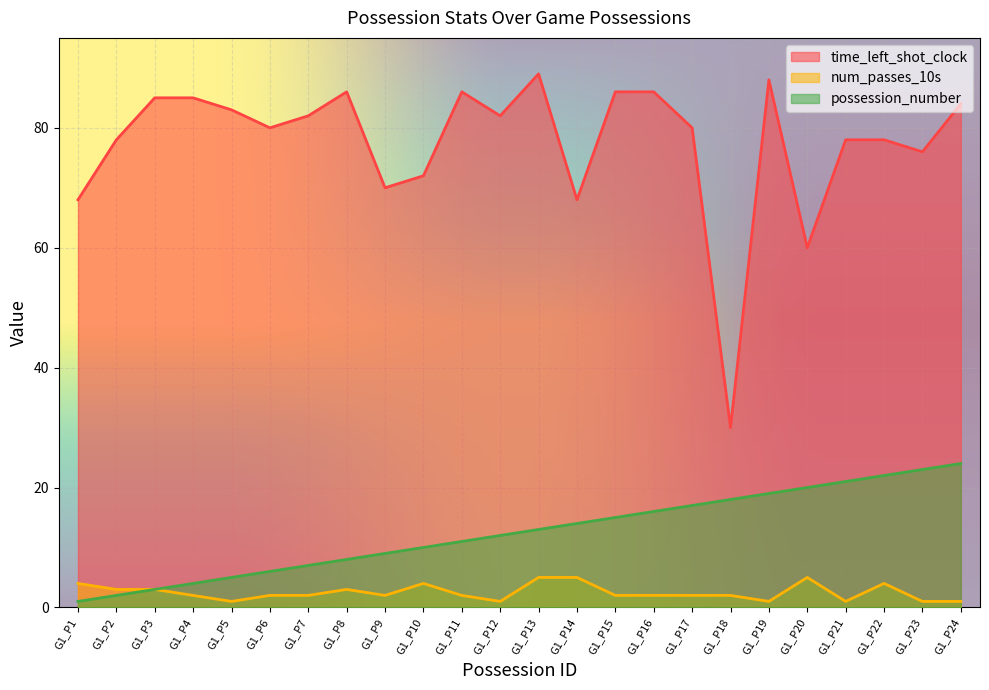

List the series in order of their peak value, lowest first.

num_passes_10s, possession_number, time_left_shot_clock